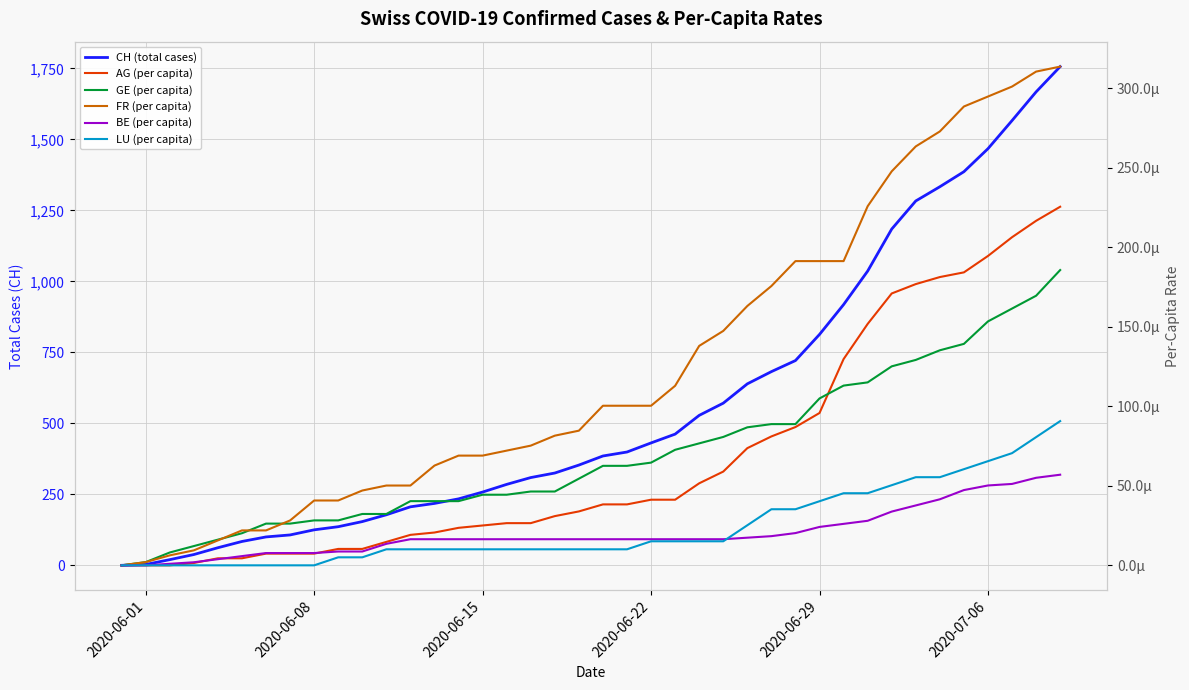

Count the number of categories in the chart.

40